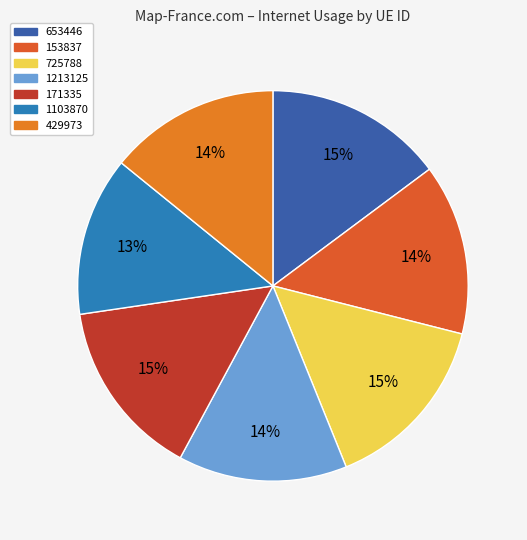

Is there any slice that represents more than half of the pie?

No